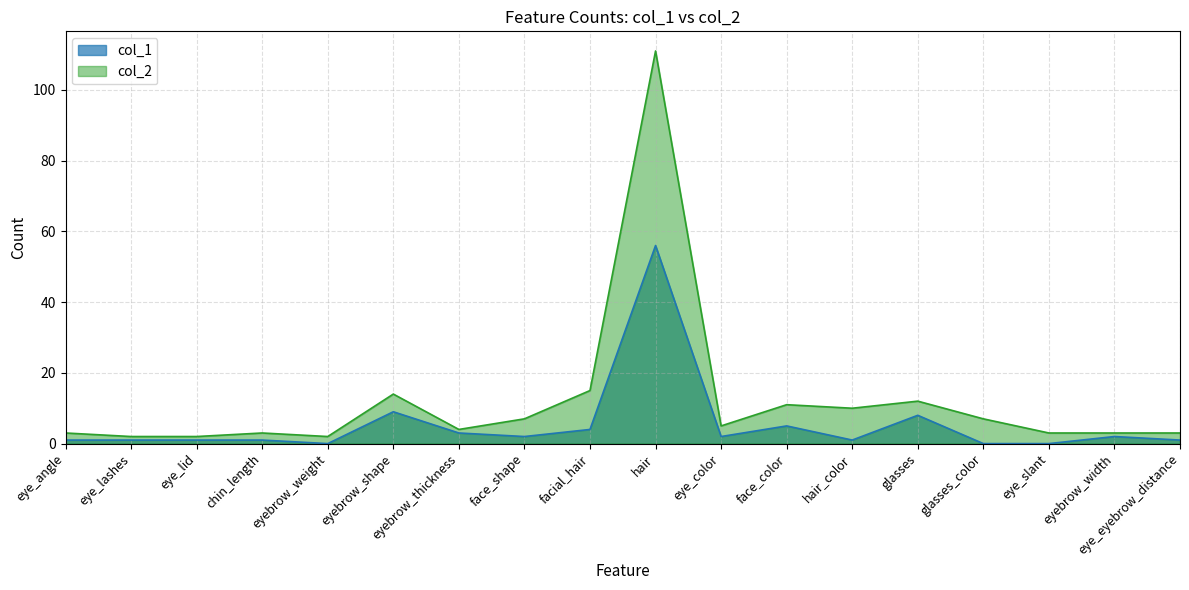

True or false: col_2 and col_1 cross at least once.

False